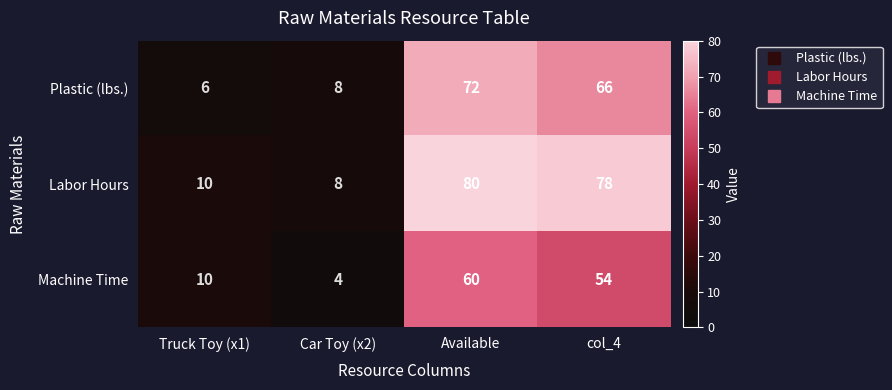

Which series has the largest range (max minus min)?

Labor Hours